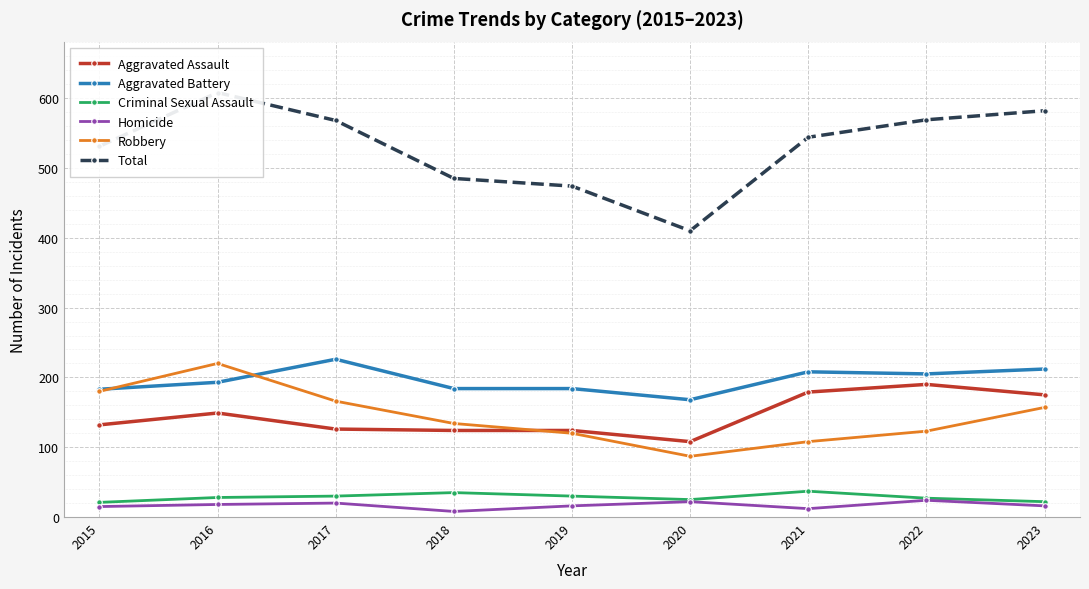

True or false: Aggravated Assault has a value of 49 at 2017.

False